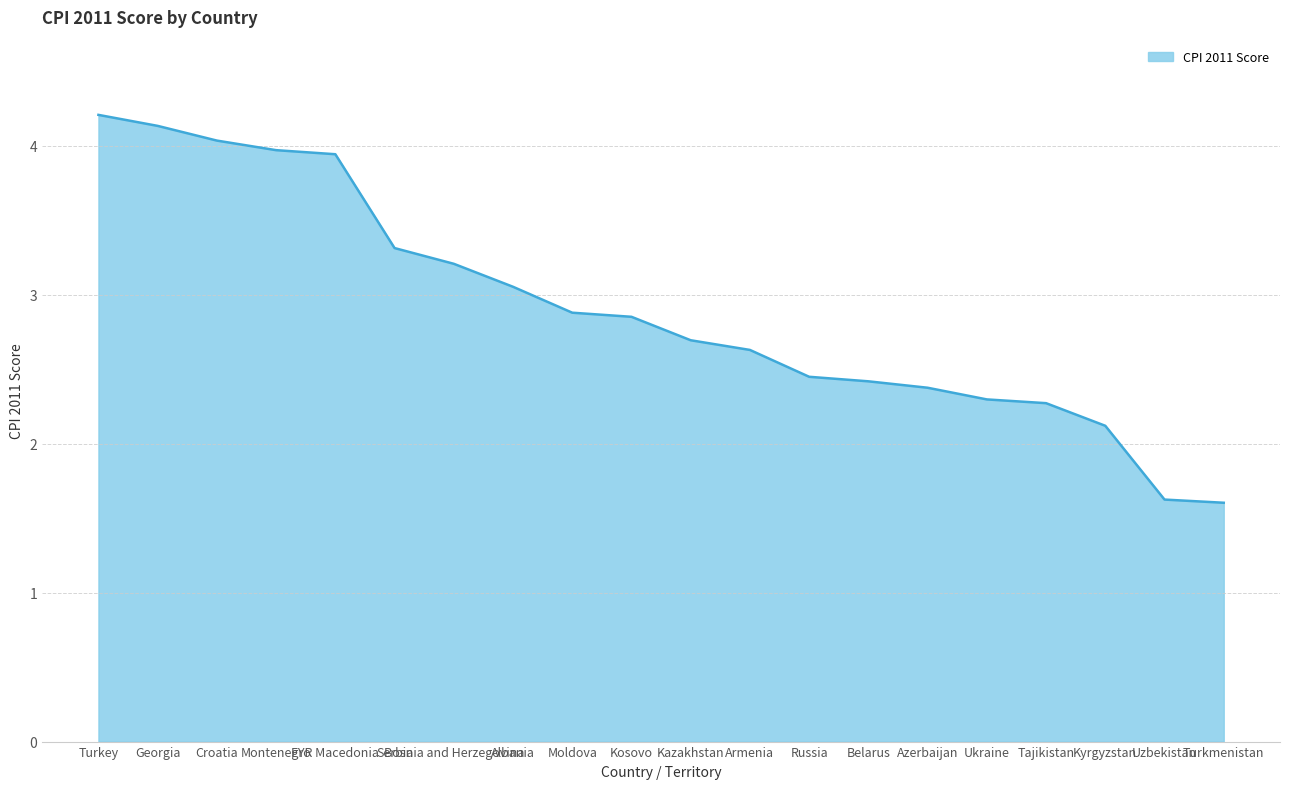

What is the approximate value at Kyrgyzstan?

2.1